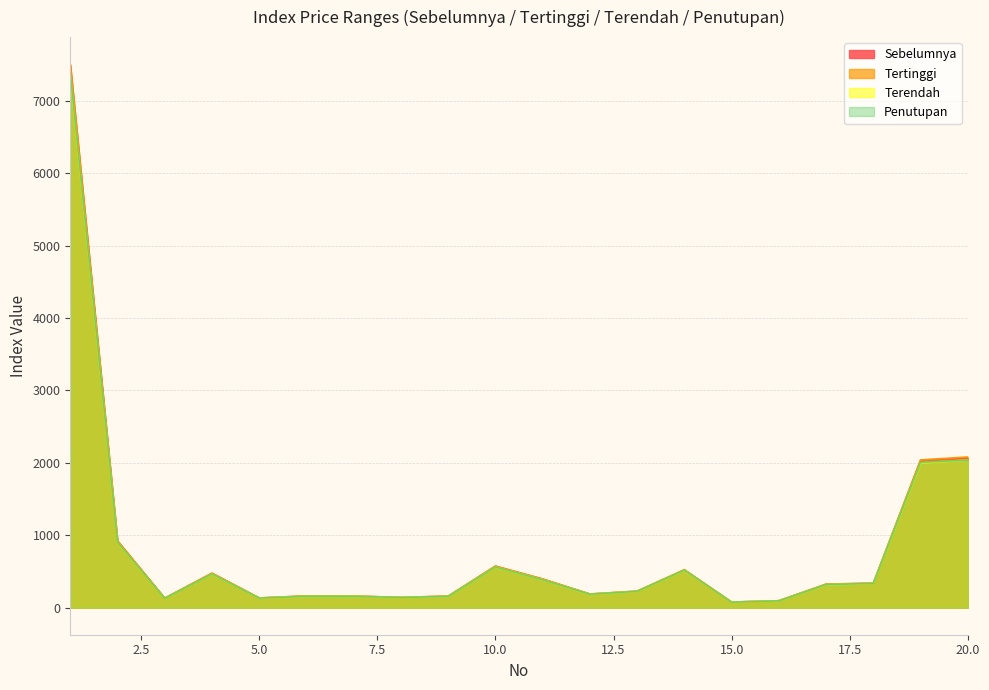

What is the average value of the Tertinggi series?

832.5